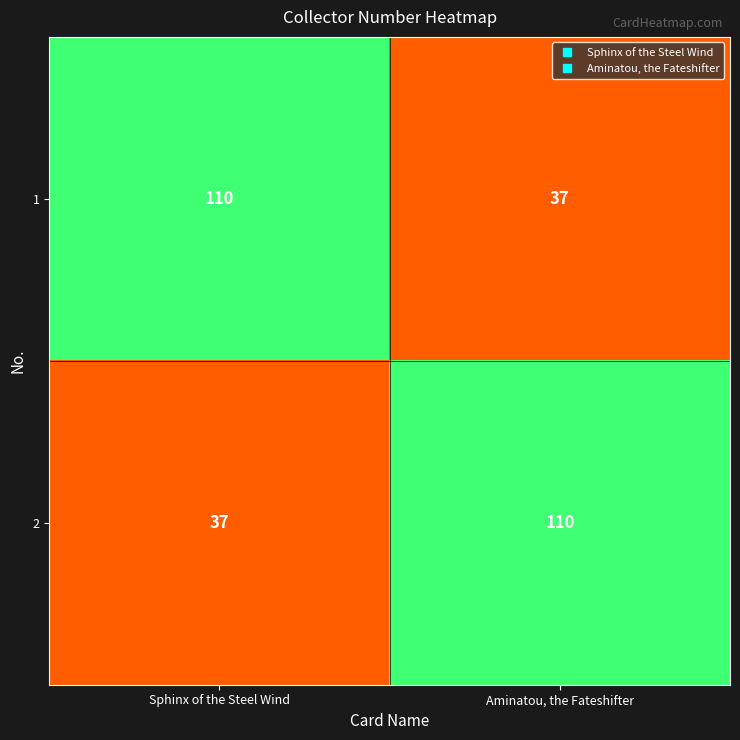

What is the total value across all series at Sphinx of the Steel Wind?

147